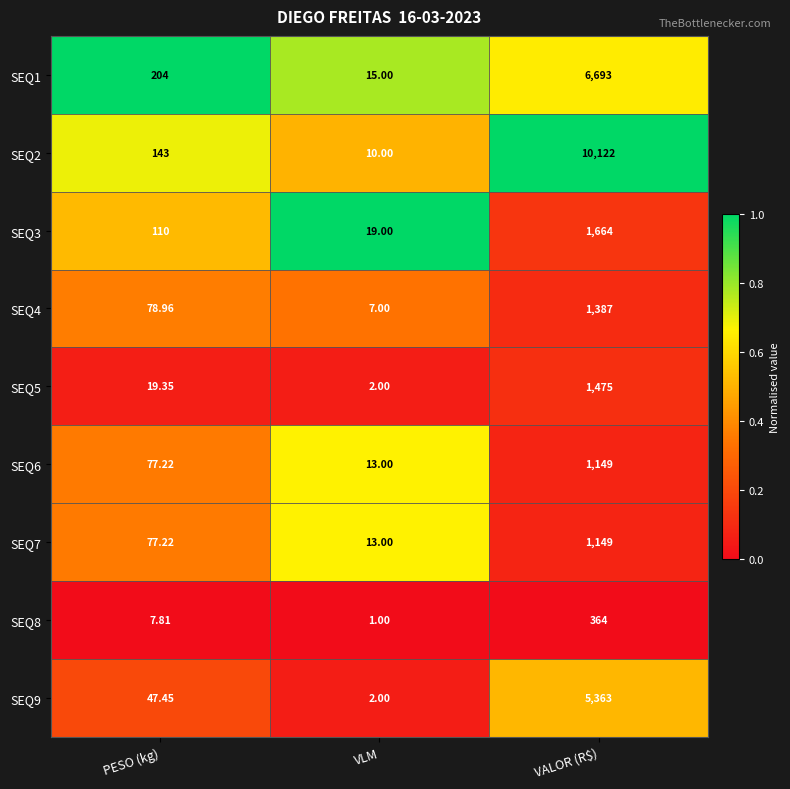

What is the total value across all series at VLM?

82.0